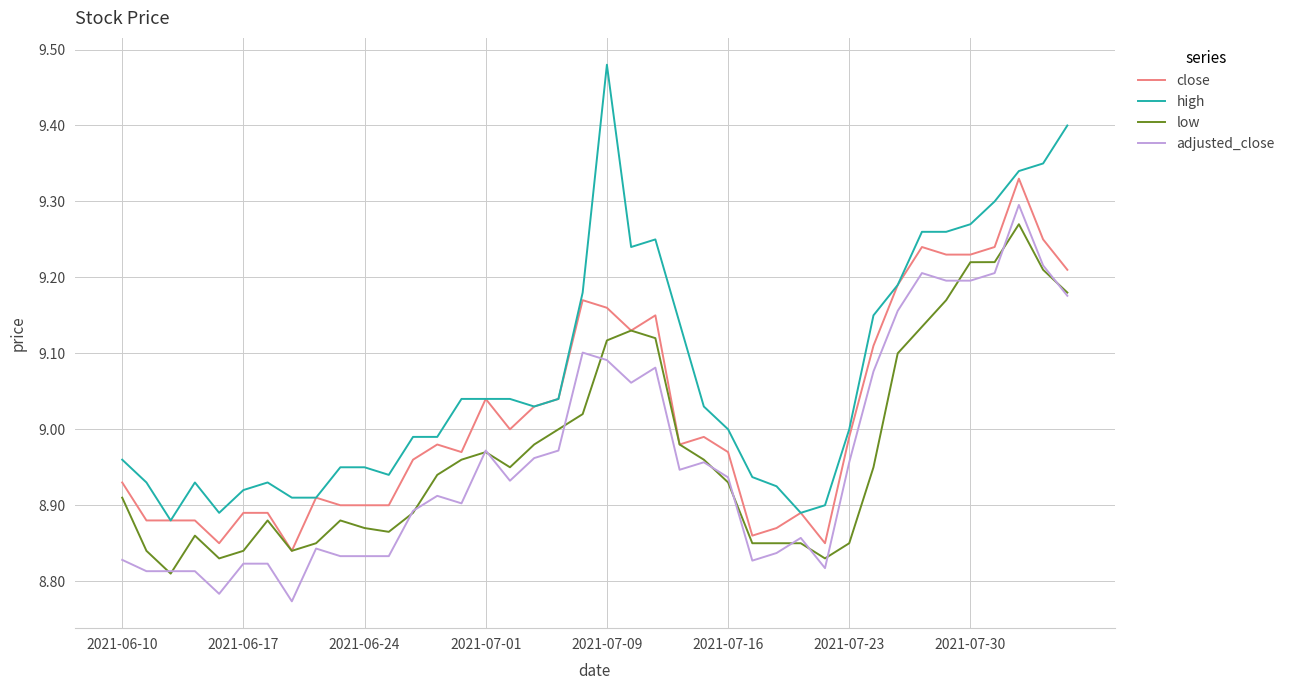

Which series has the widest spread of values?

high